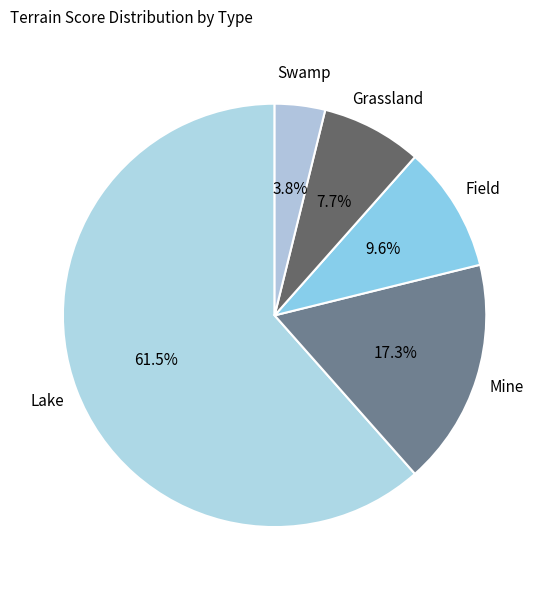

True or false: Swamp accounts for 4% of the total.

True